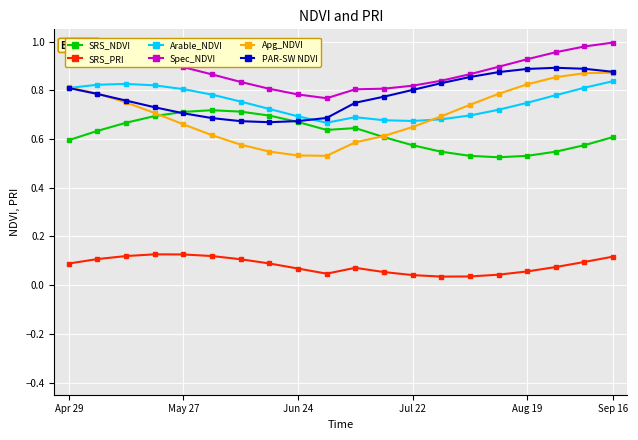

Which series has the widest spread of values?

Apg_NDVI